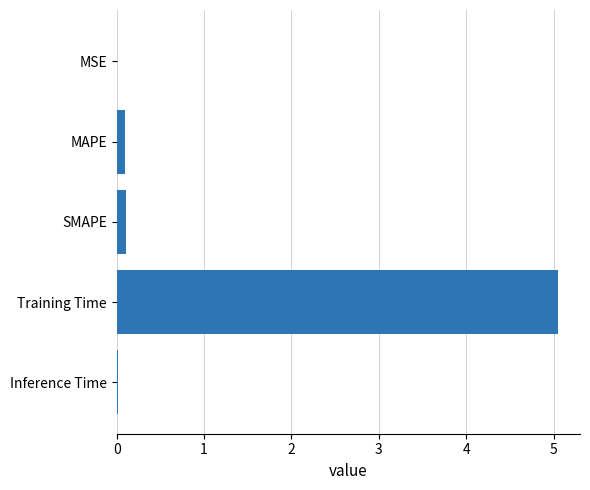

Which has a higher value, Inference Time or Training Time?

Training Time